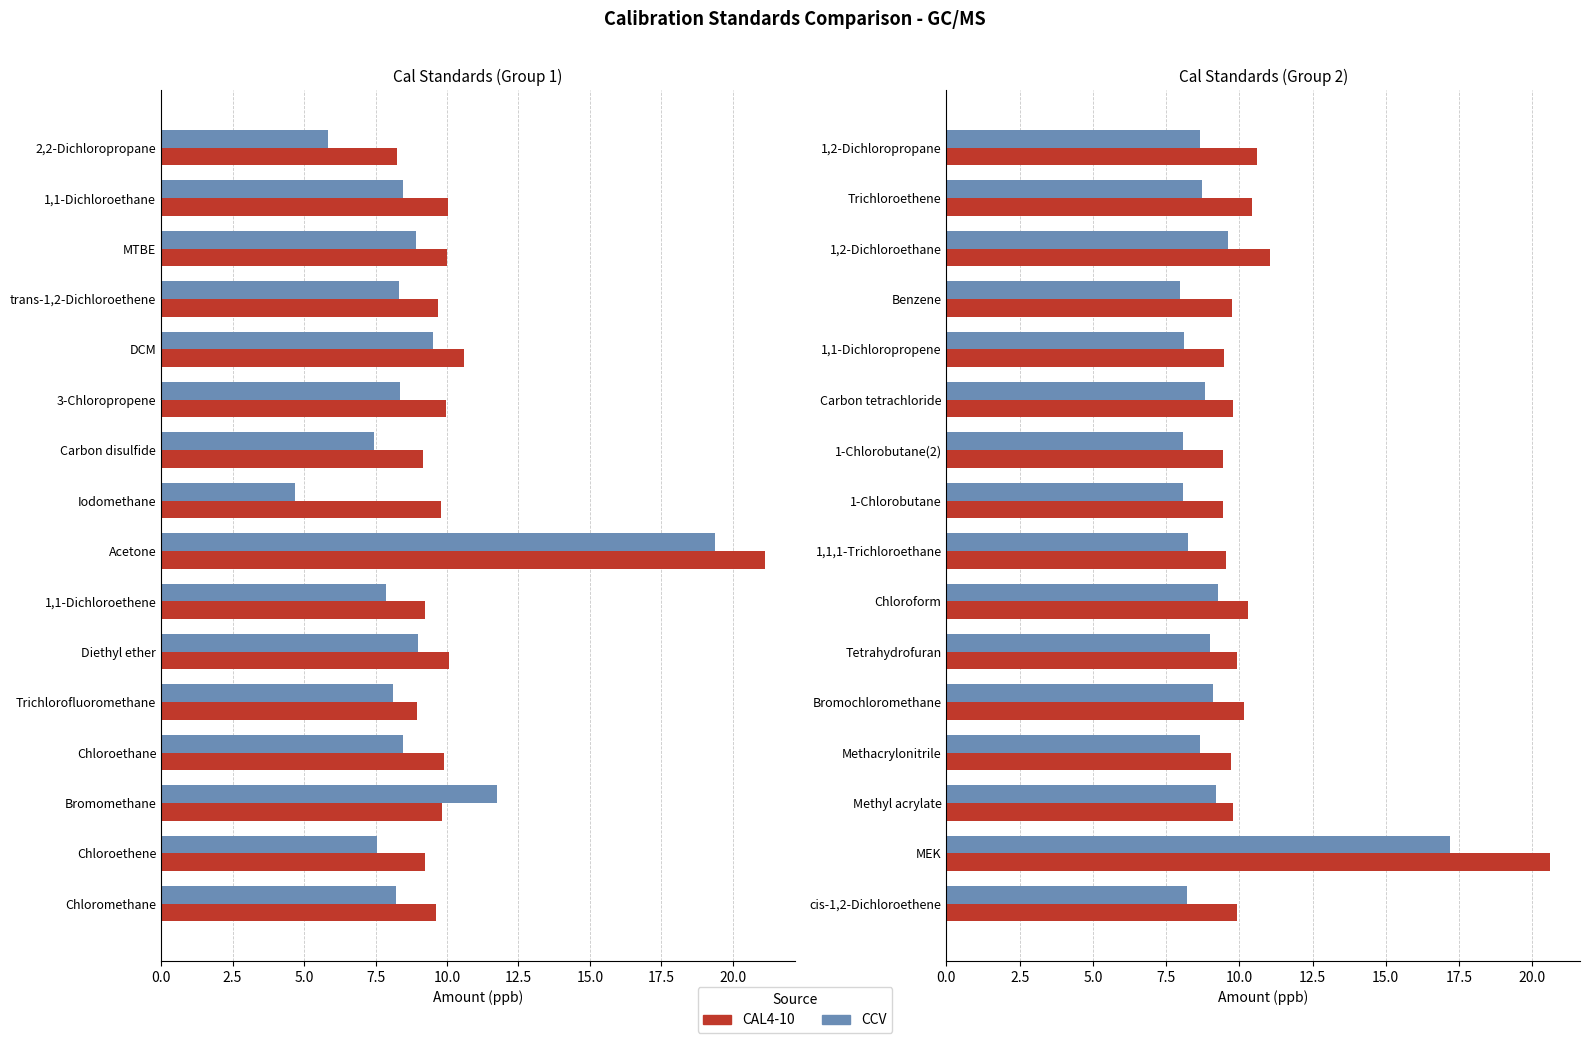

Rank the series at 1,1-Dichloropropene from highest to lowest value.

CAL4-10, CCV